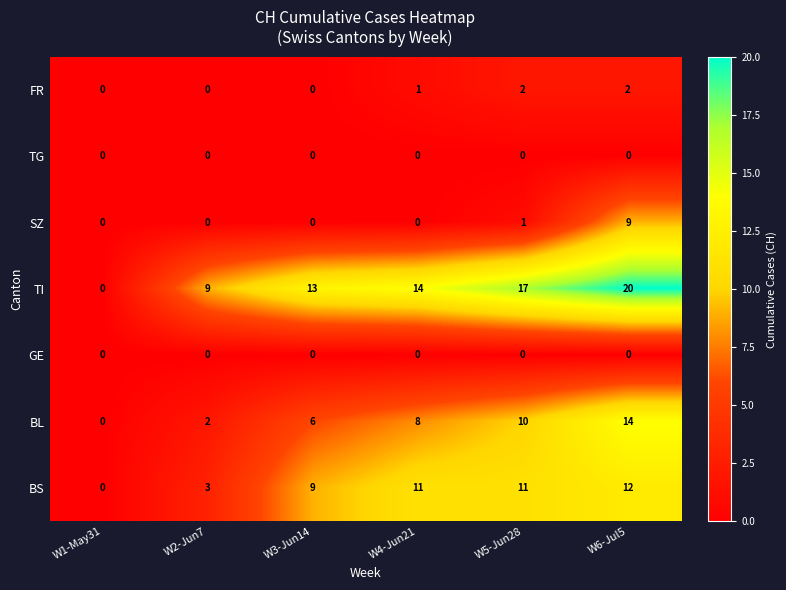

Which series changed the most between W1-May31 and W3-Jun14?

TI